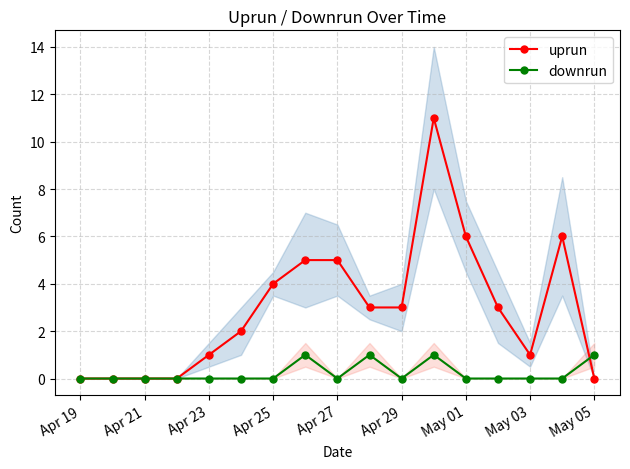

What is the difference between the second highest and second lowest values in the downrun series?

1